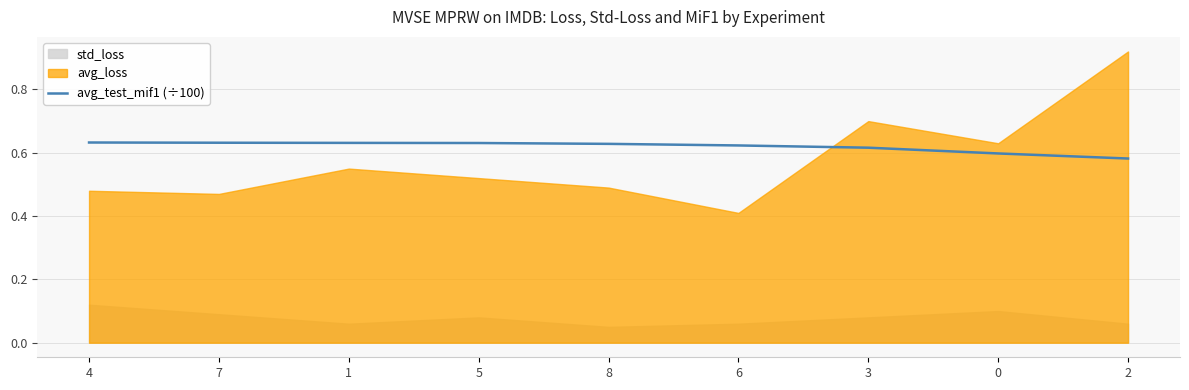

What position from the left is 8?

5